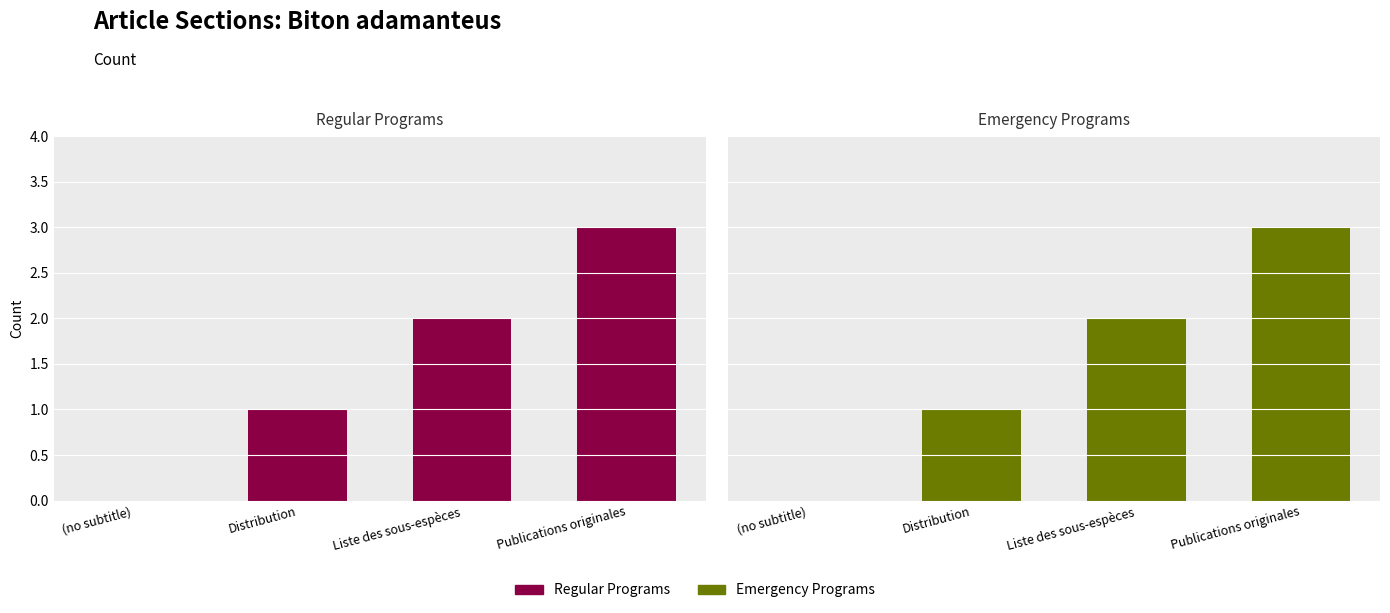

What are all the series names shown in the legend?

Regular Programs, Emergency Programs